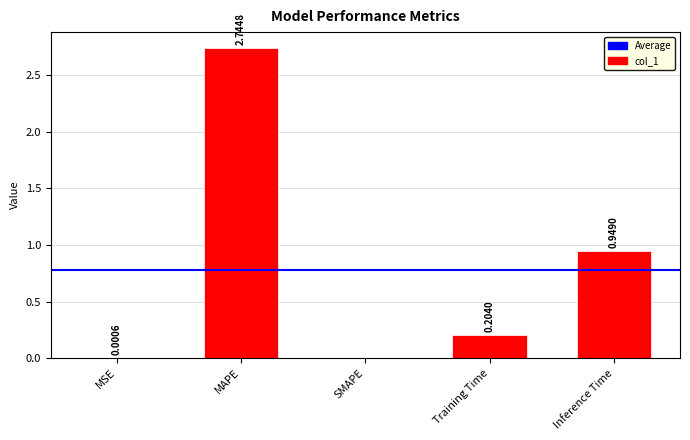

Where is the data nearest to the value 1?

Inference Time